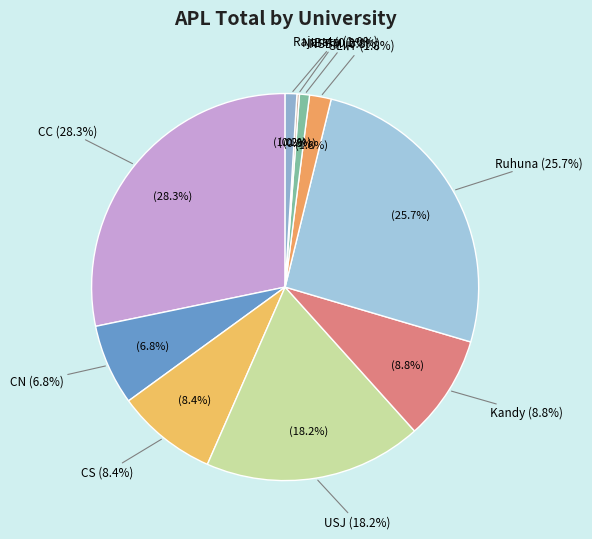

Which slice is the largest?

CC